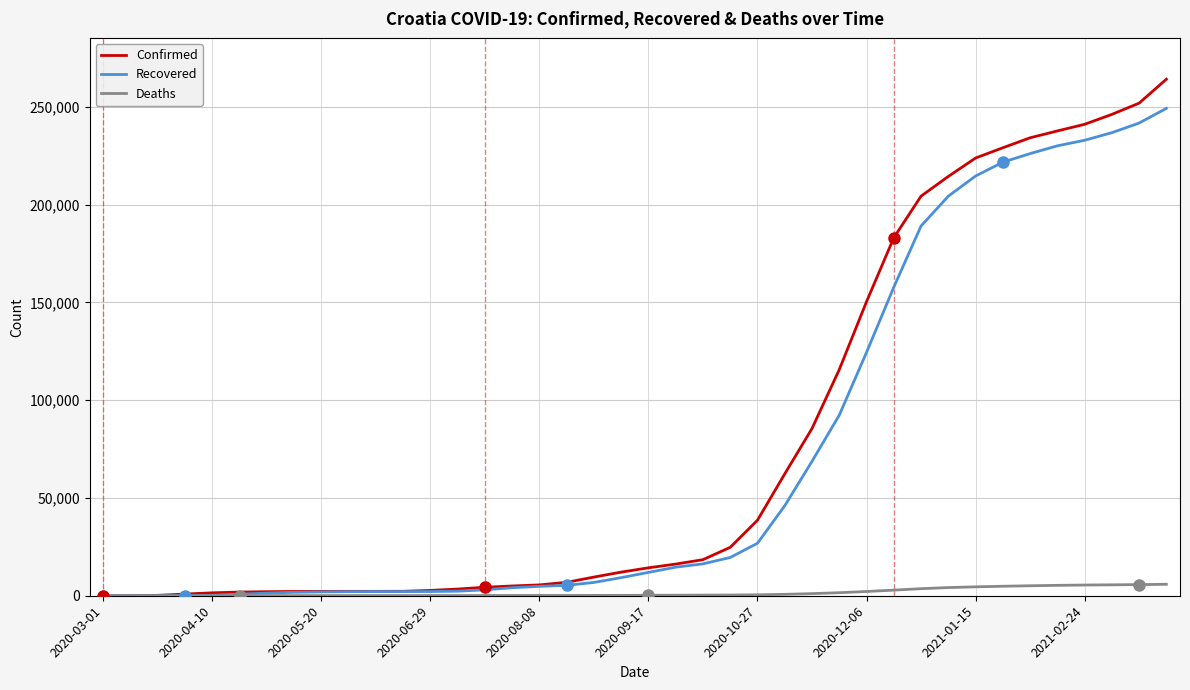

What is the maximum value shown in the chart?

264111